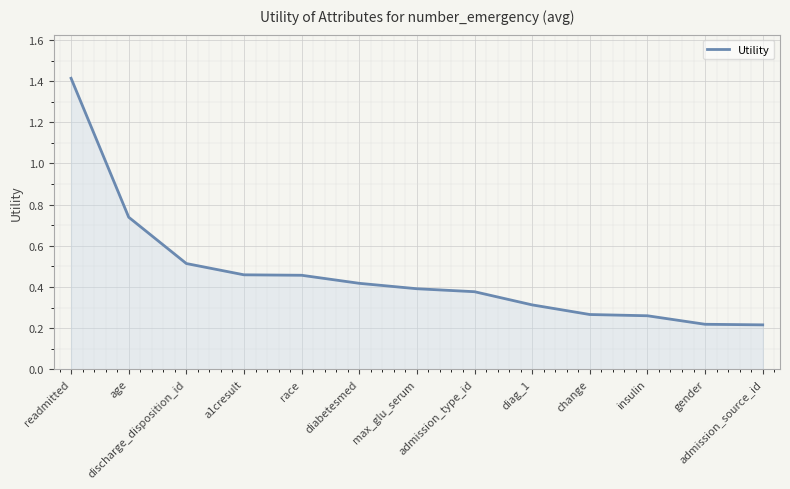

What position from the right is age?

12